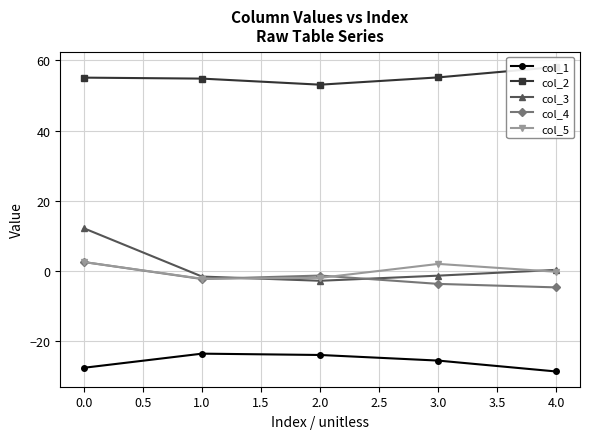

Is the value of col_3 at 3.0 greater than the value of col_4 at 3.0?

Yes